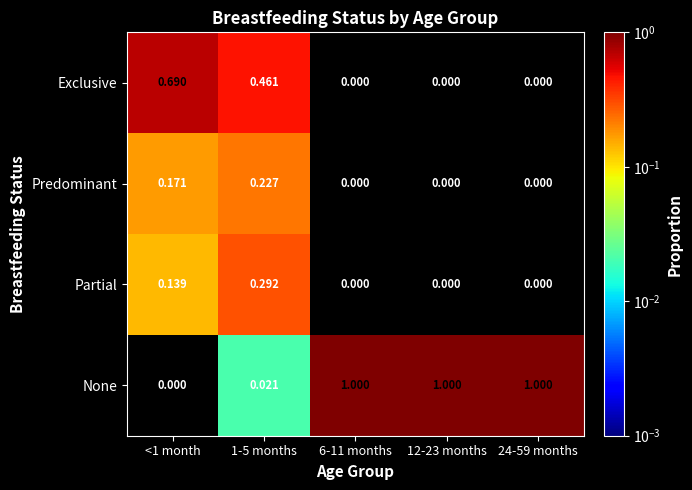

Which series has the largest total across all categories?

None